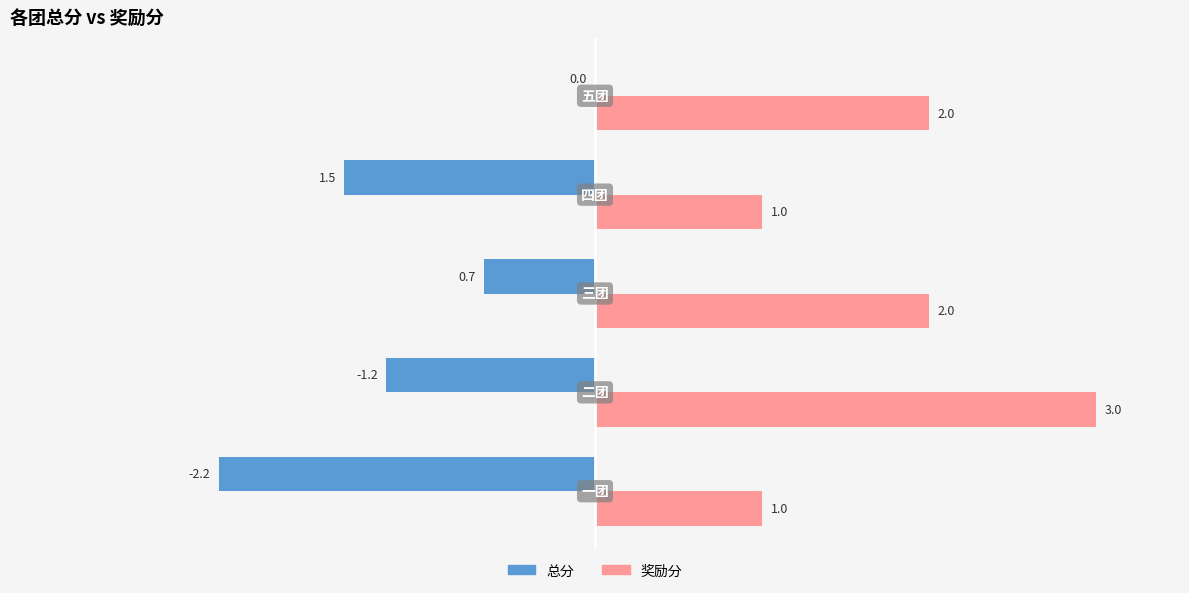

Which series has the largest total across all categories?

奖励分